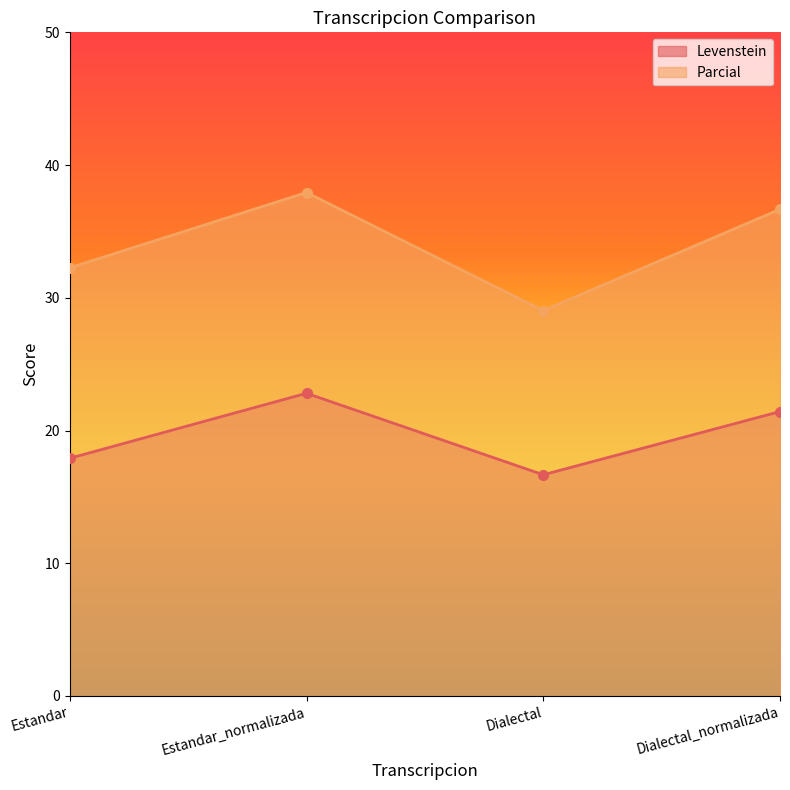

True or false: Parcial has a value of 37.9 at Estandar_normalizada.

True